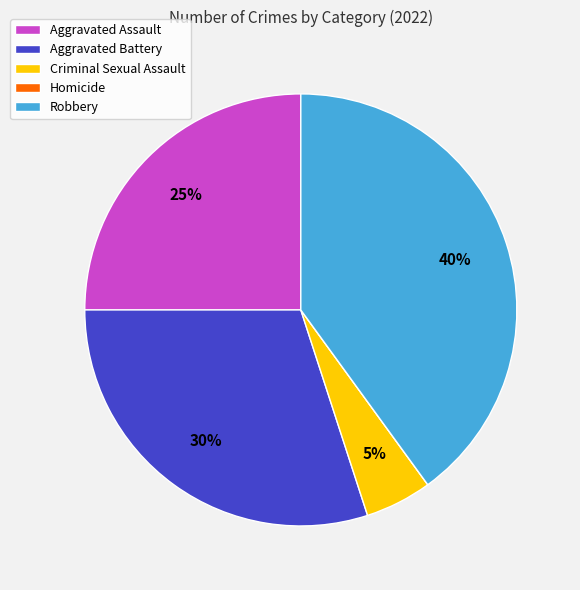

Which slice is the largest?

Robbery